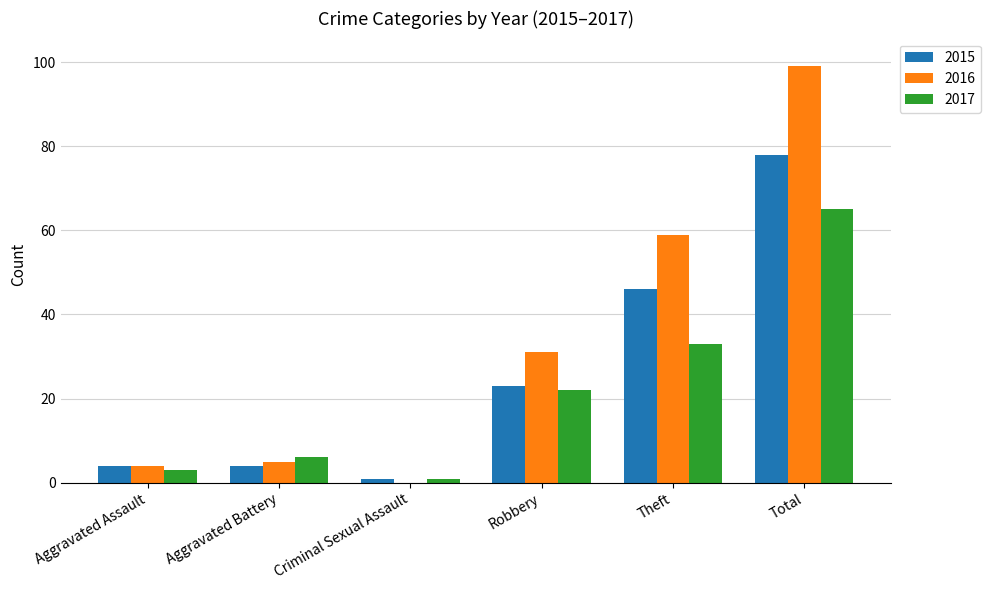

What is the sum of all 2016 values?

198